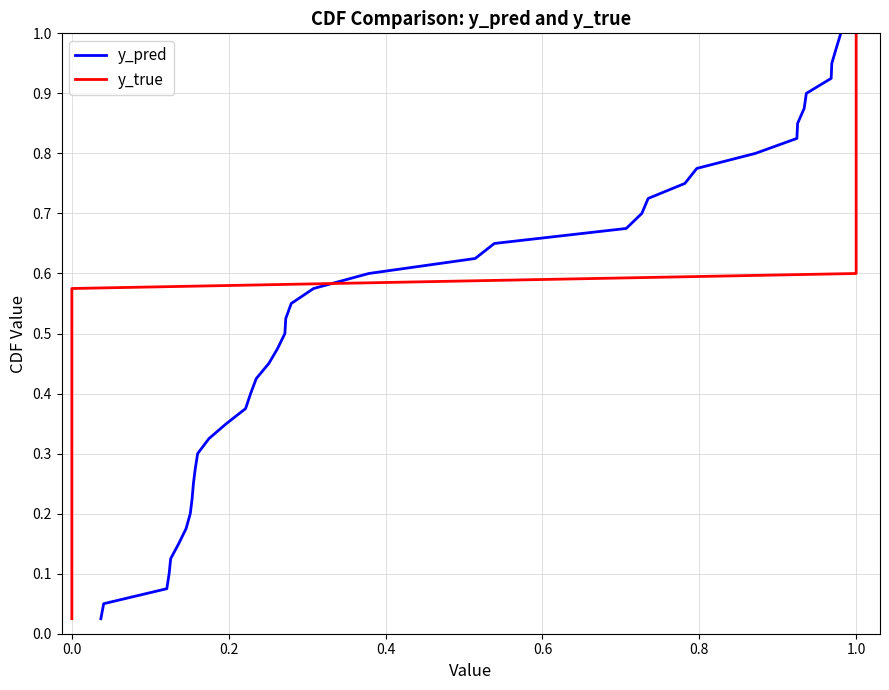

The y_pred series shows 0.0 at 1.2. True or false?

False